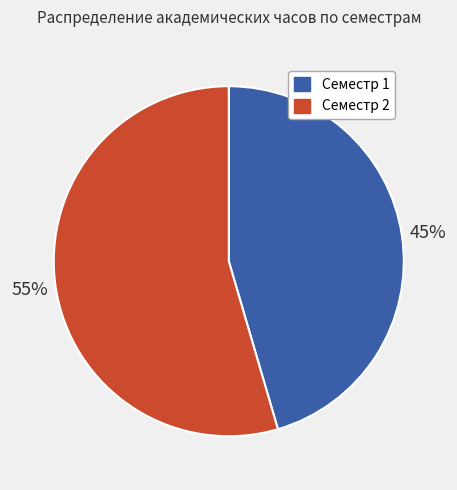

Is the sum of Семестр 2 and Семестр 1 greater than half?

Yes